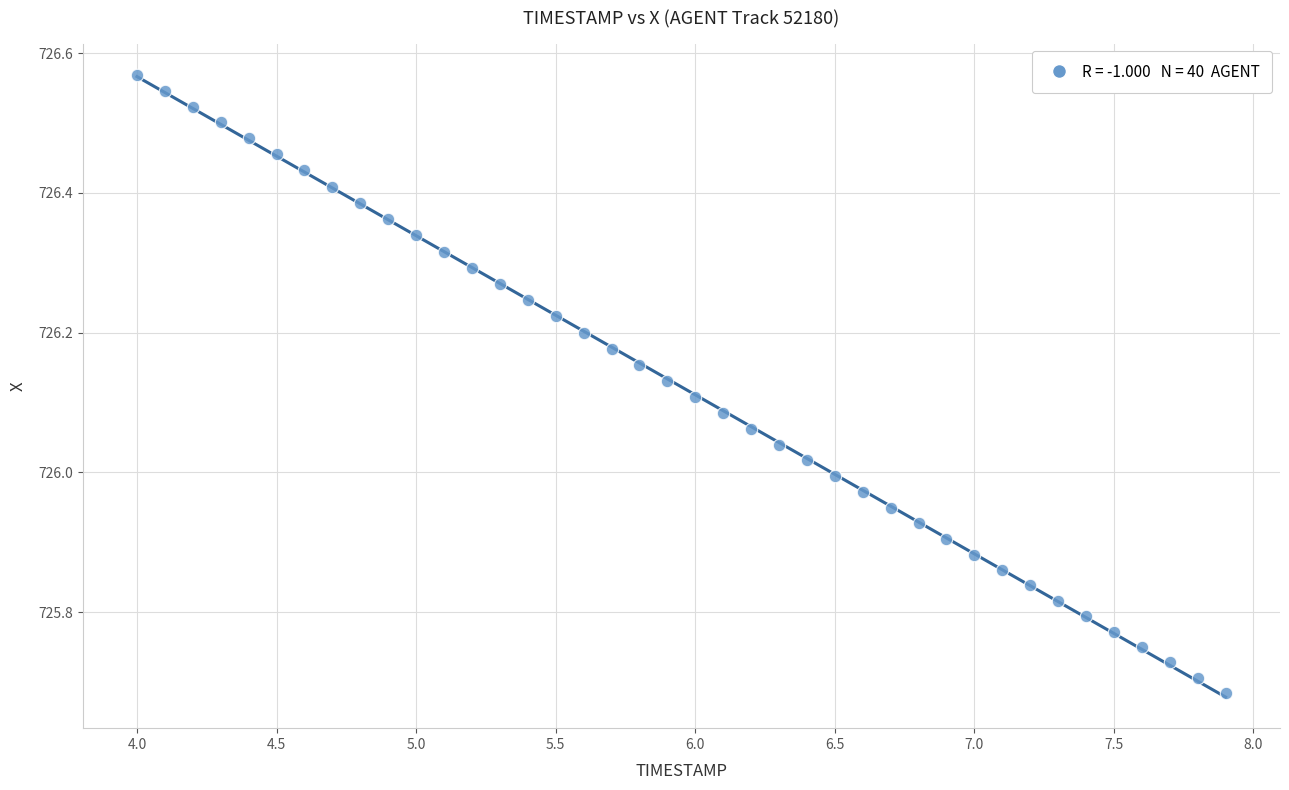

What is the range of X values (max minus min)?

3.9